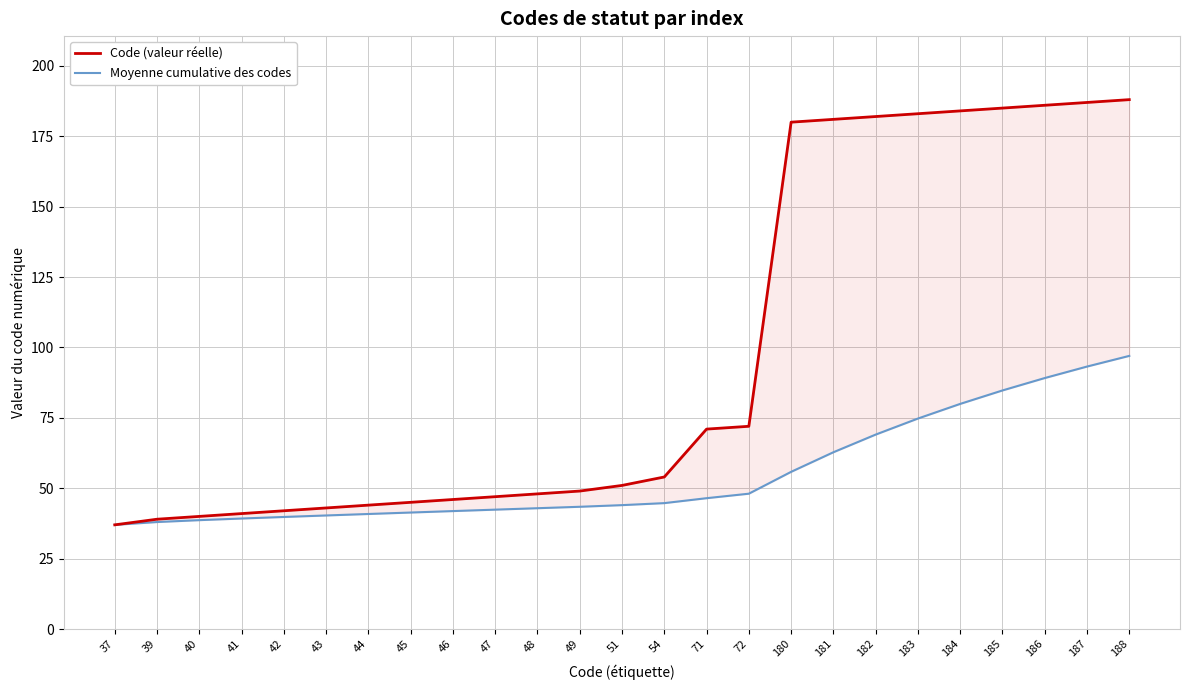

What is the value of the Code (valeur réelle) point at the 14th from the left?

54.0